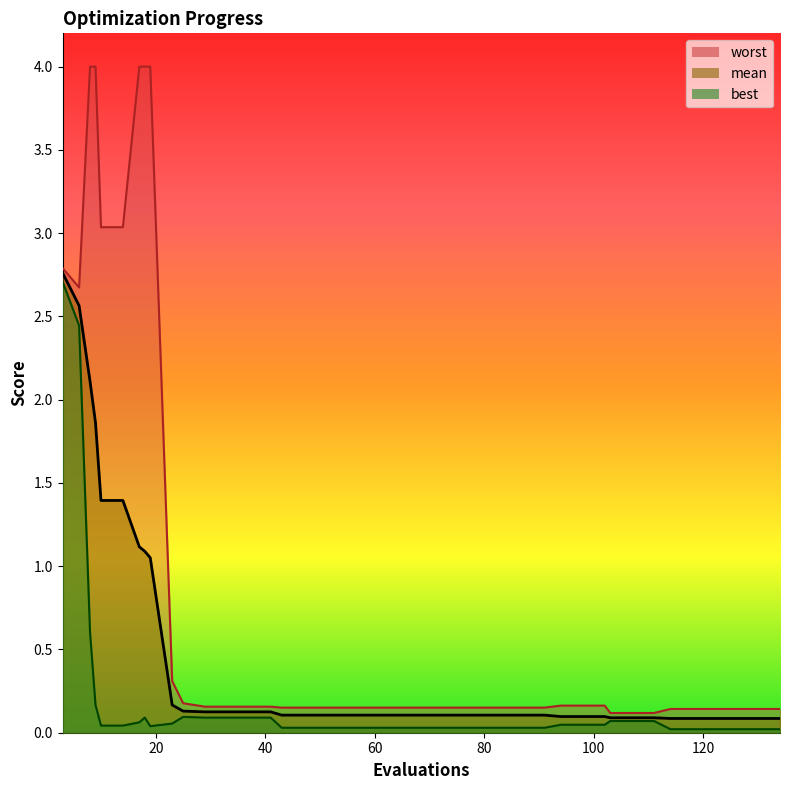

Rank the series by their maximum value, from lowest to highest.

best, mean, worst